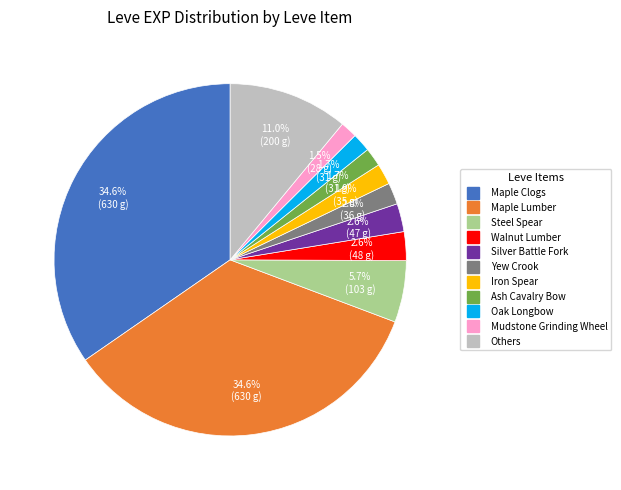

Is there any slice that represents more than half of the pie?

No